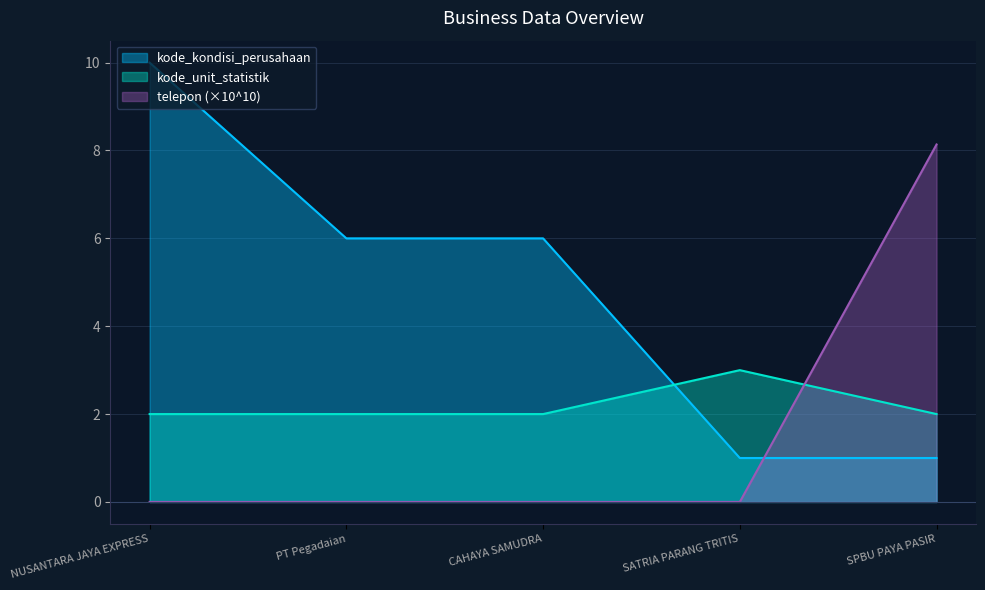

At NUSANTARA JAYA EXPRESS, list the series in order from largest to smallest.

kode_kondisi_perusahaan, kode_unit_statistik, telepon (×10^10)